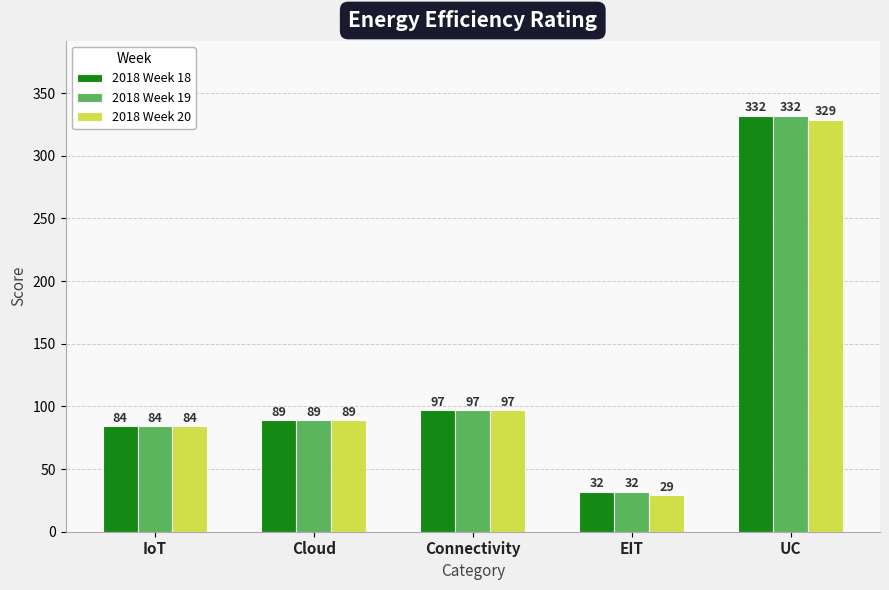

How many distinct data groups are displayed?

3